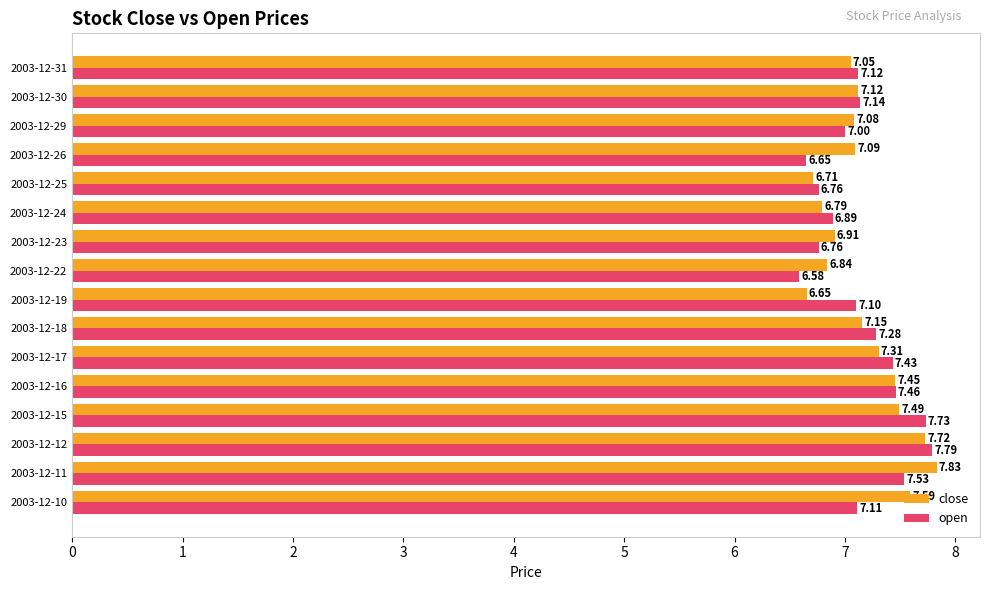

Which series changed the most between 2003-12-12 and 2003-12-29?

open